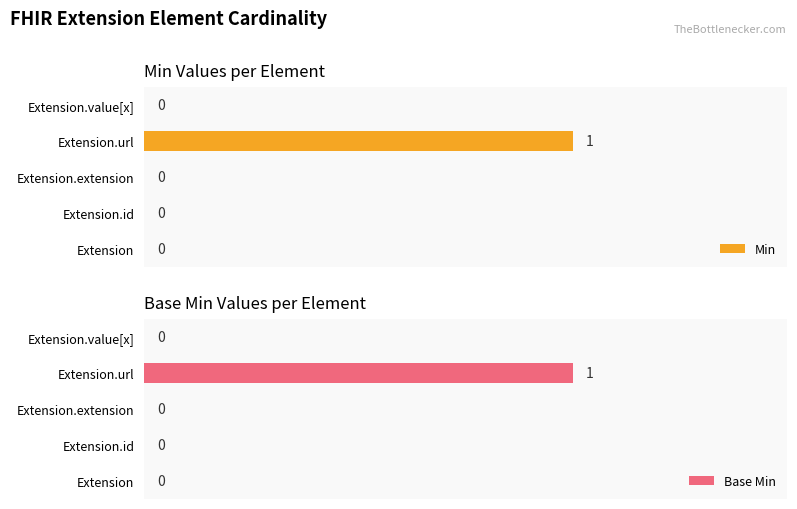

What is the difference between the maximum and second lowest values in the Min series?

1